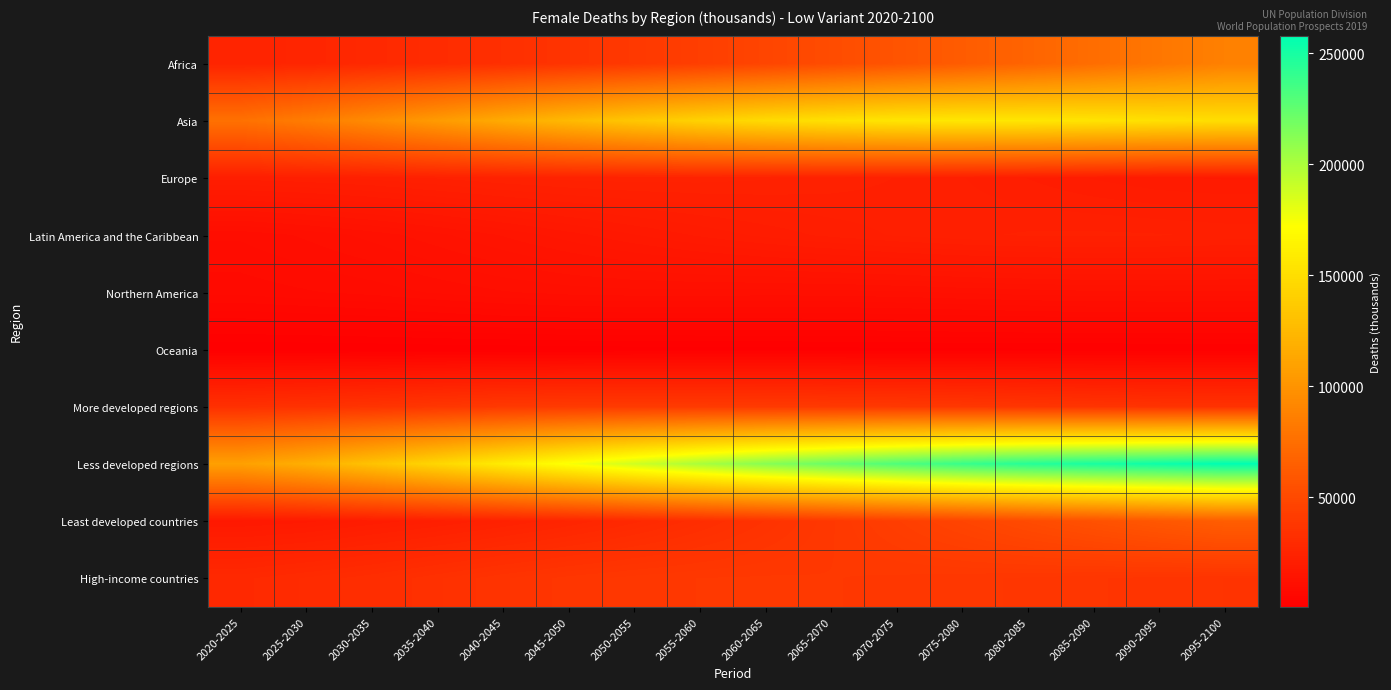

What is the total value across all series at 2040-2045?

457118.6